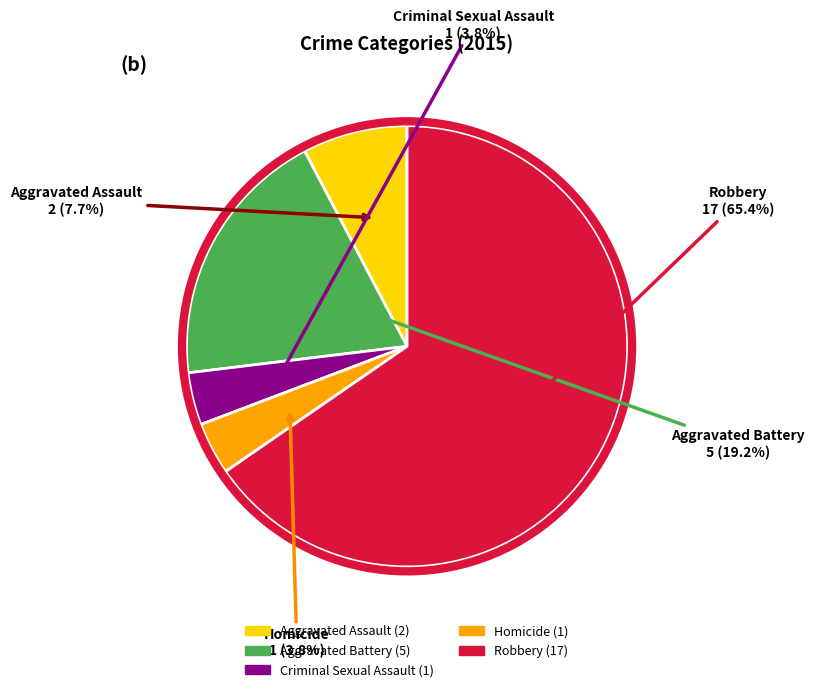

Combined, what portion of the pie is Homicide and Aggravated Assault?

11.5%